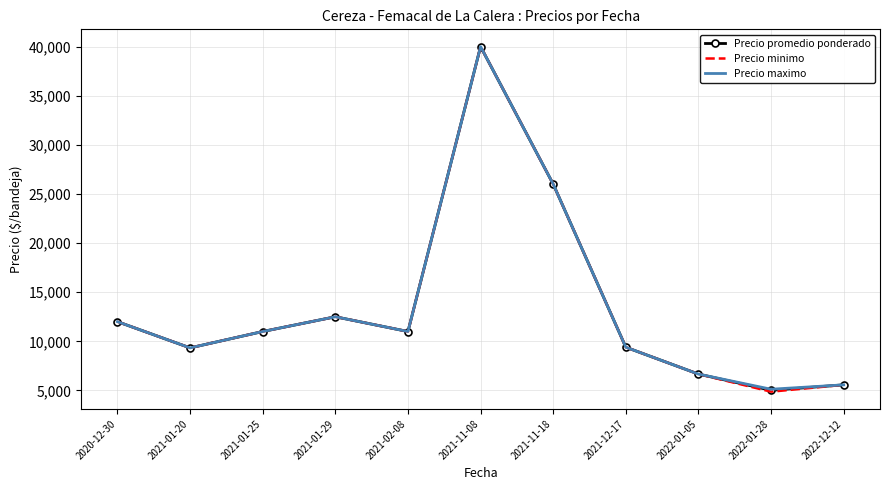

At which category is the sum across all series the highest?

2021-11-08